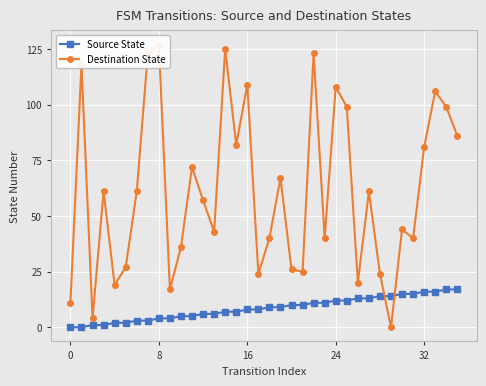

How many distinct data groups are displayed?

2